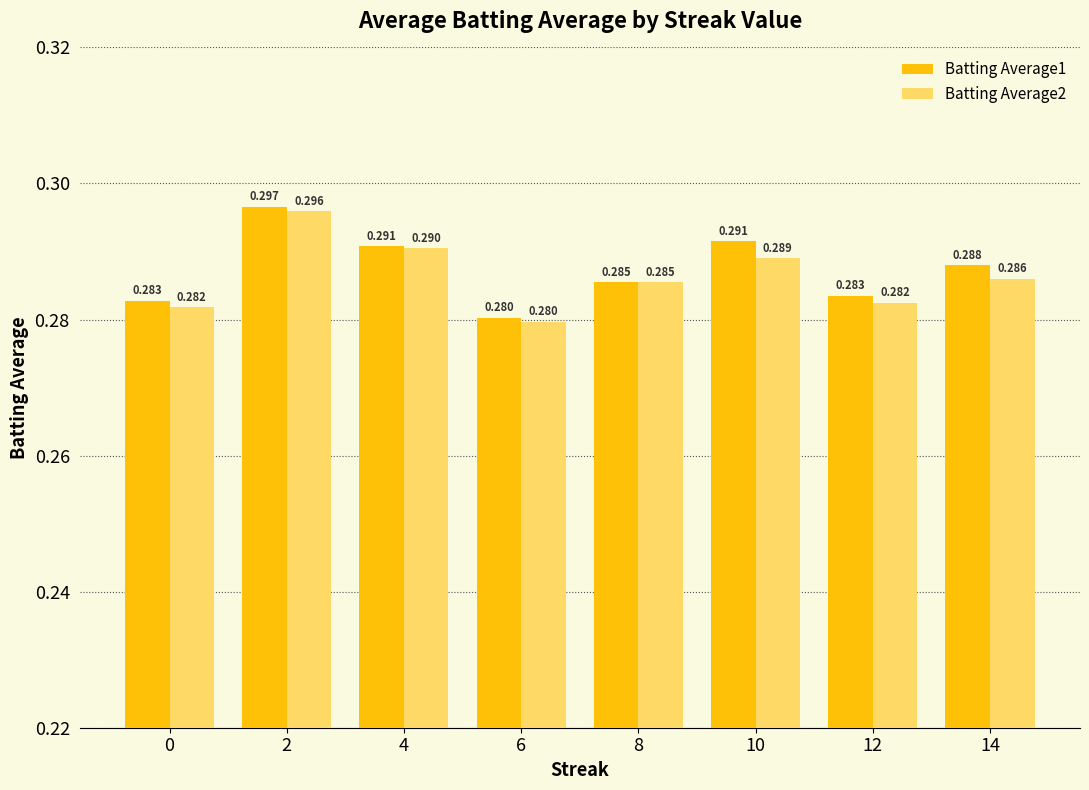

List the series in order of their peak value, highest first.

Batting Average1, Batting Average2